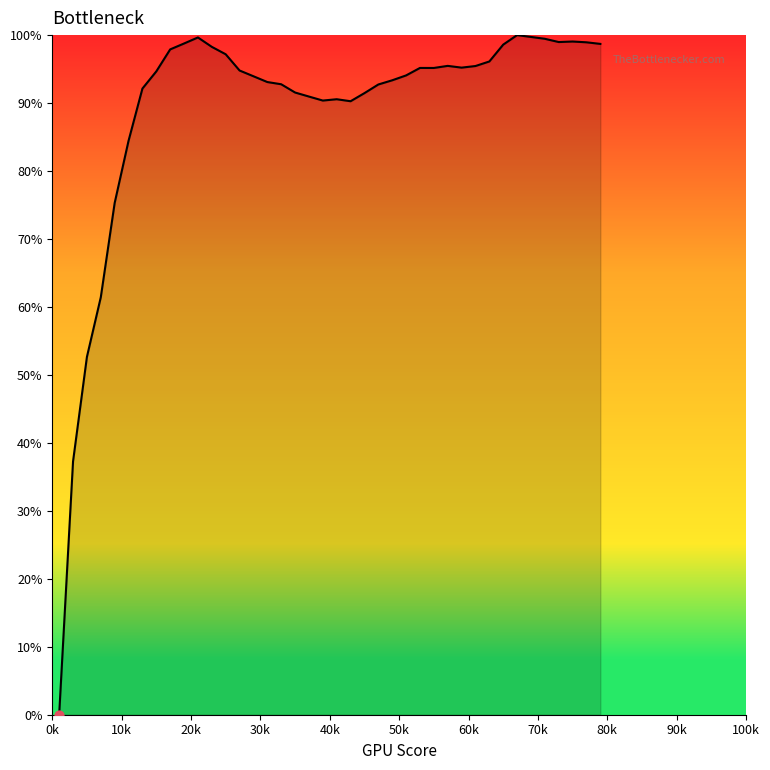

What is the greatest value displayed?

100.0